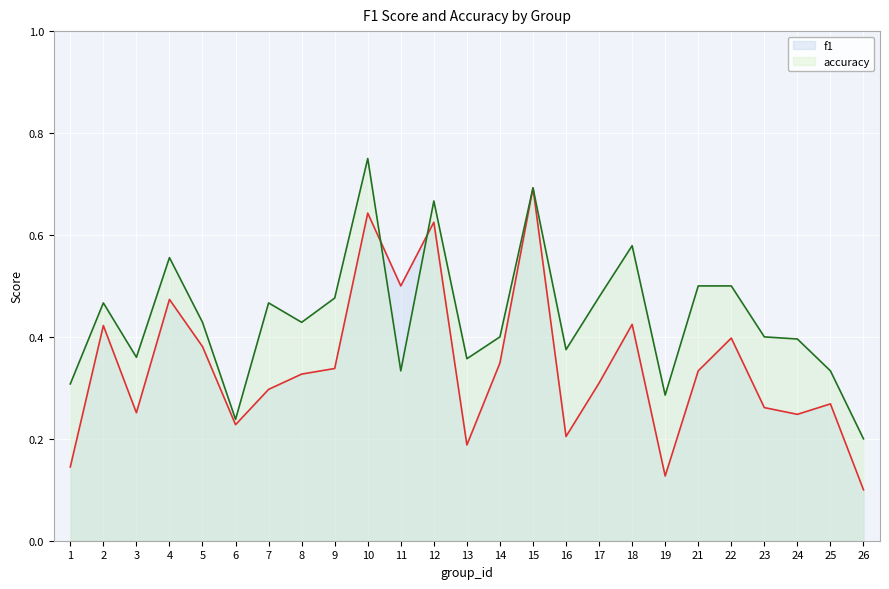

How many interior local valleys does the f1 series have?

7